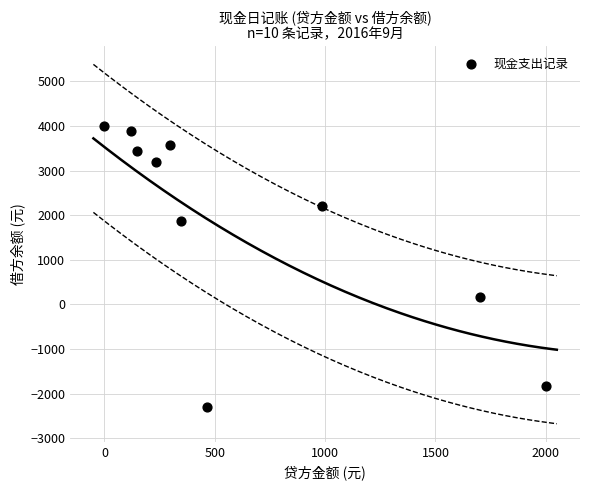

What is the average X value?

629.5